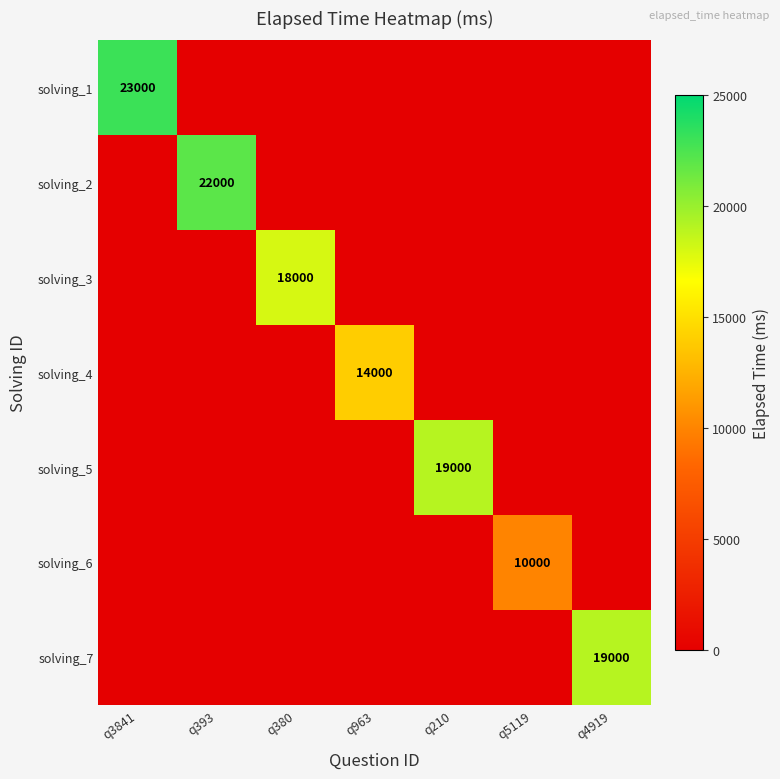

What is the difference between the solving_7 values at q4919 and q393?

19000